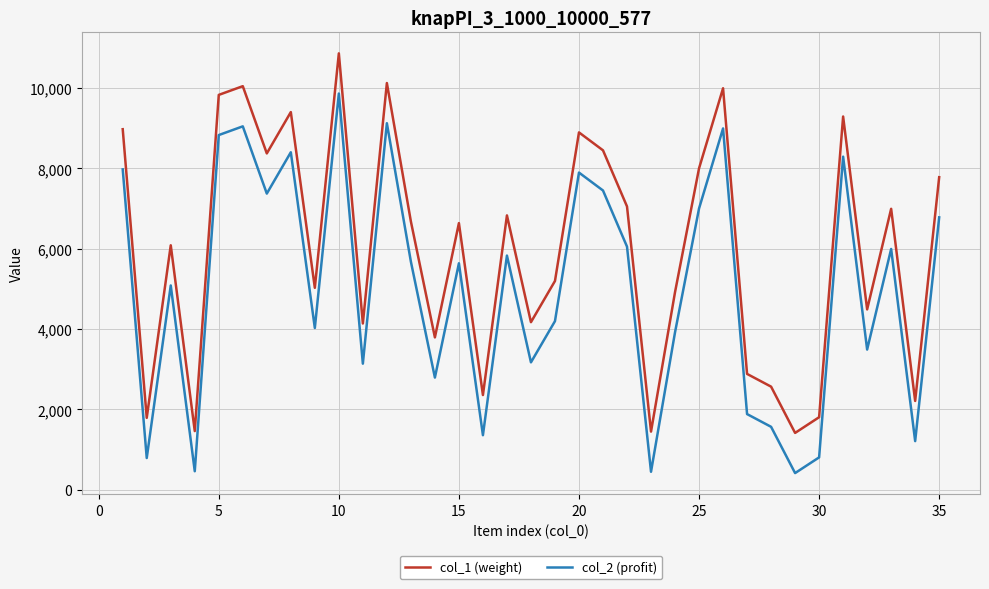

List the series in order of their peak value, lowest first.

col_2 (profit), col_1 (weight)